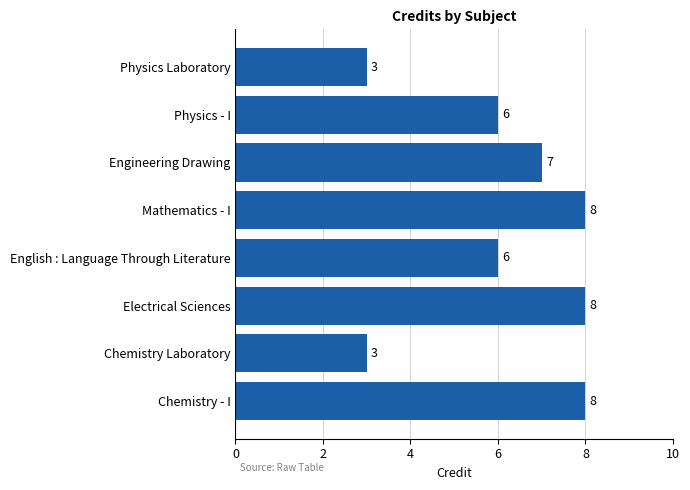

What is the approximate value at Engineering Drawing?

7